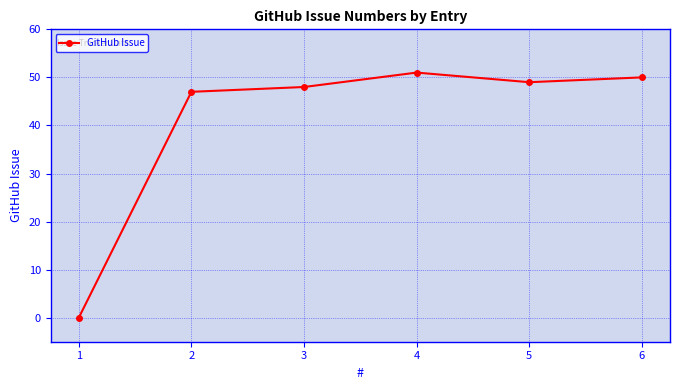

What is the sum of the values at 4 and 3?

99